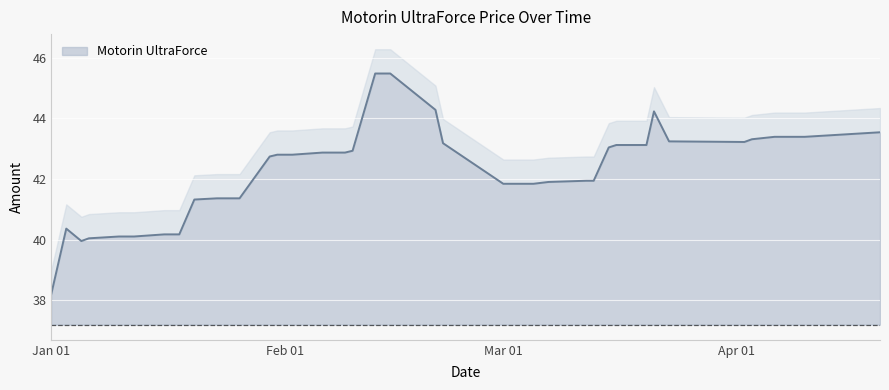

At which label is the value closest to 41?

2024-01-20